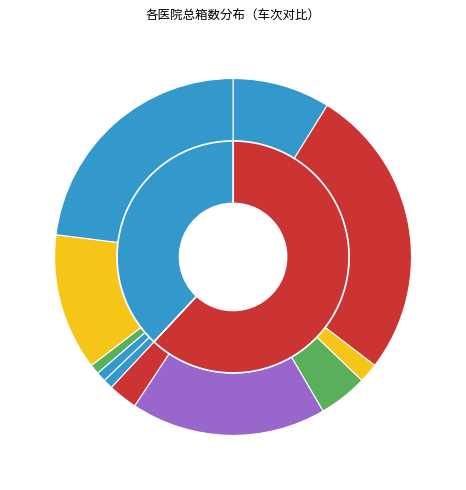

To the nearest percent, what percentage of the pie is 广州市第一人民医院?

27%